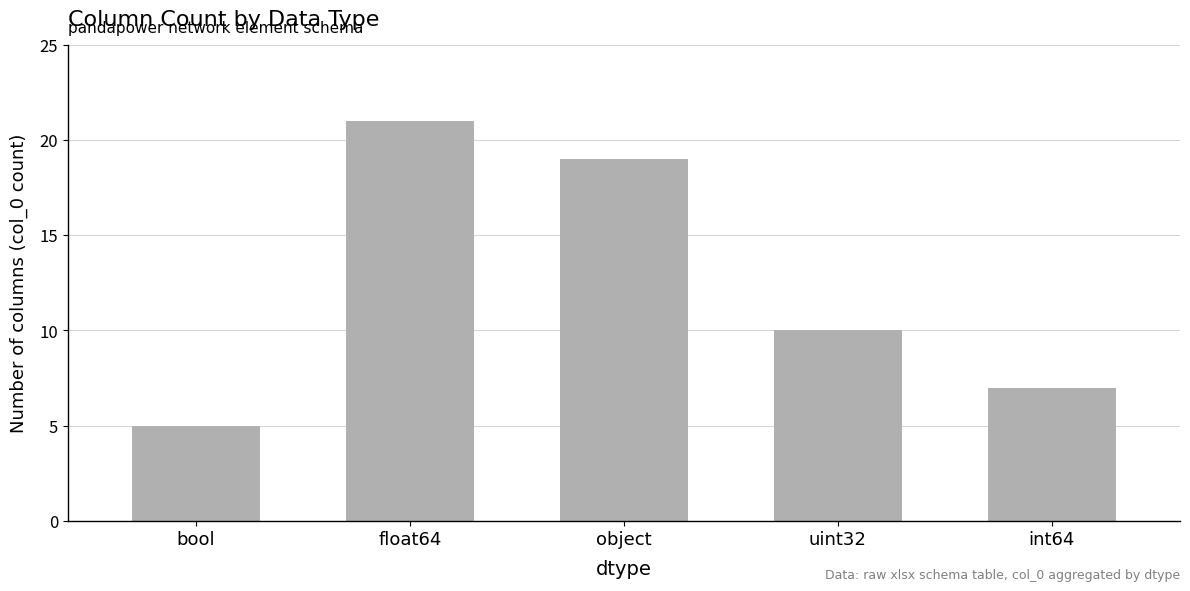

What is the sum of the values at object and bool?

24